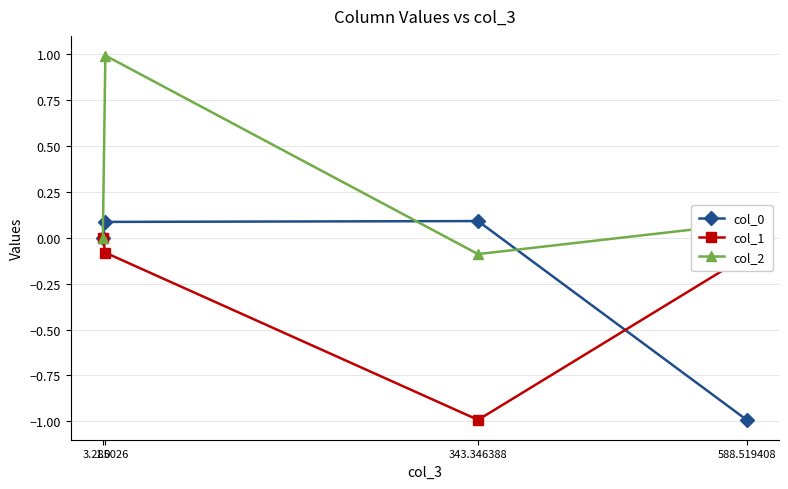

List the series in order of their overall mean, highest first.

col_2, col_0, col_1